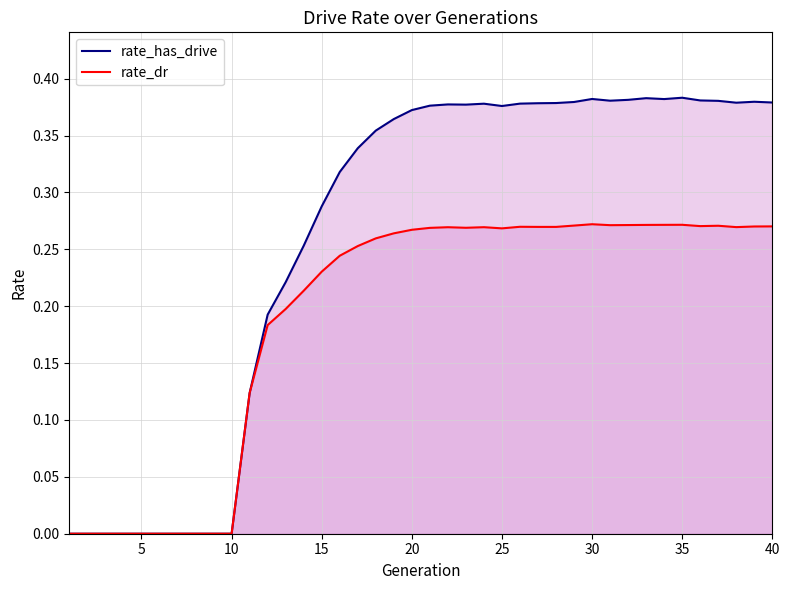

True or false: rate_has_drive has a value of 0.6 at 40.

False